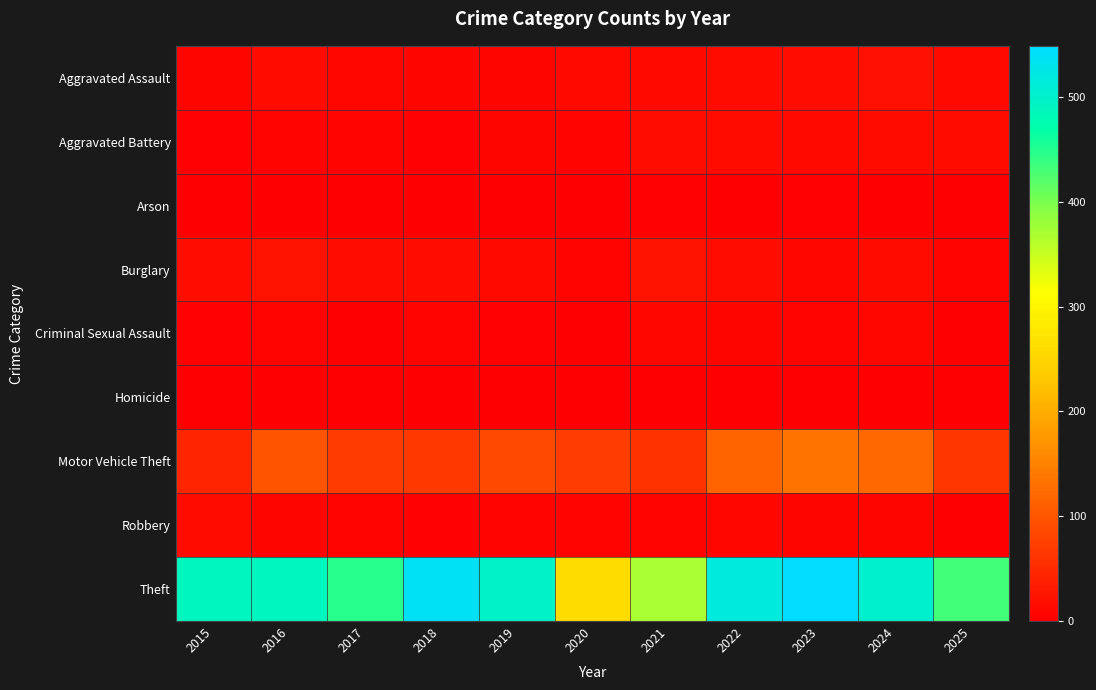

Between 2022 and 2024, which is larger?

2024